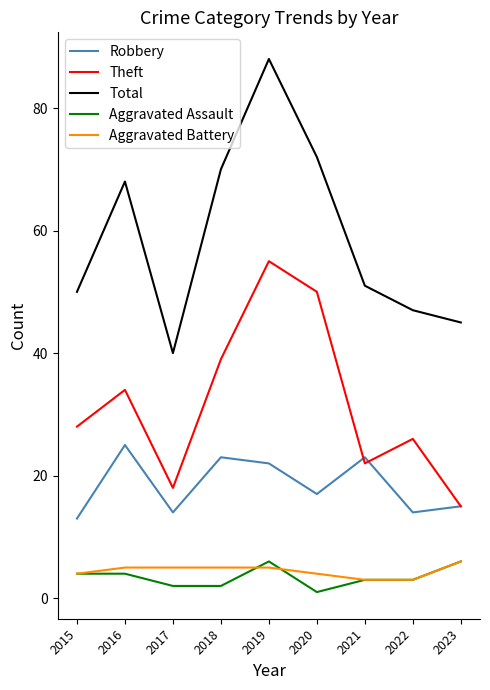

Reading right to left, list all the values displayed in this chart.

Robbery: 2023=15	2022=14	2021=23	2020=17	2019=22	2018=23	2017=14	2016=25	2015=13
Theft: 2023=15	2022=26	2021=22	2020=50	2019=55	2018=39	2017=18	2016=34	2015=28
Total: 2023=45	2022=47	2021=51	2020=72	2019=88	2018=70	2017=40	2016=68	2015=50
Aggravated Assault: 2023=6	2022=3	2021=3	2020=1	2019=6	2018=2	2017=2	2016=4	2015=4
Aggravated Battery: 2023=6	2022=3	2021=3	2020=4	2019=5	2018=5	2017=5	2016=5	2015=4